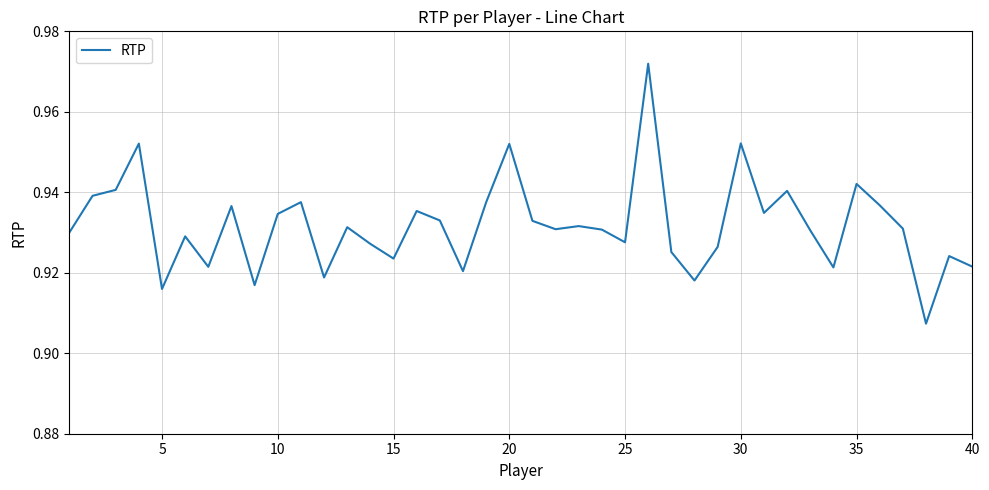

What is the value of the 22nd point from the left?

0.9